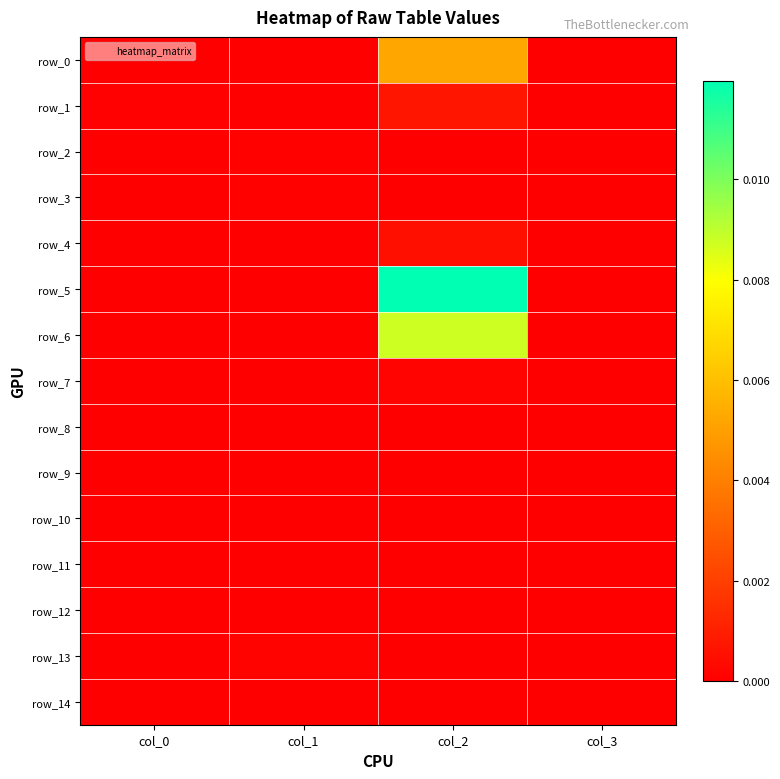

How many categories are shown in the chart?

4